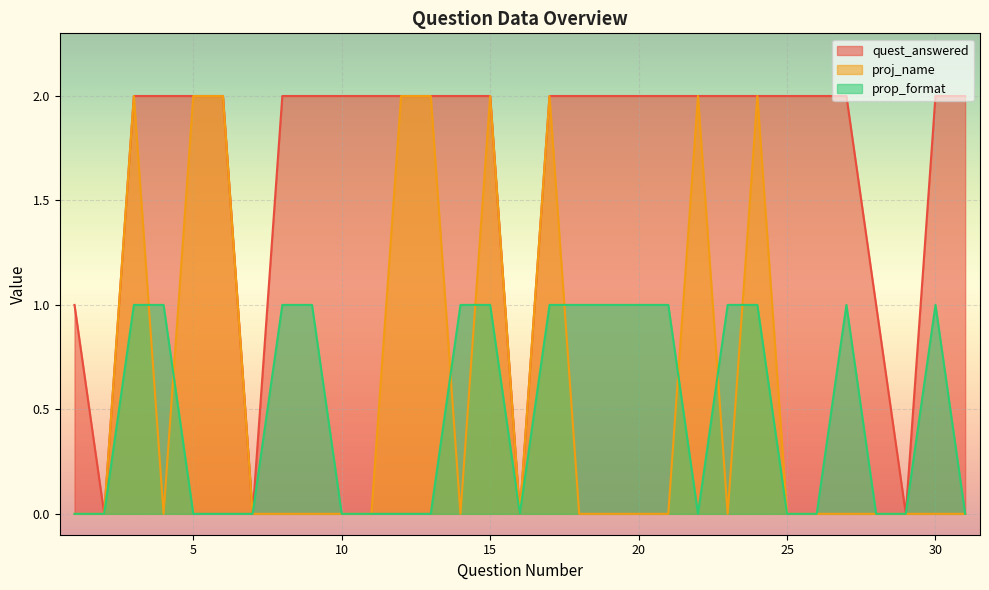

How many data points in proj_name are above 0?

9